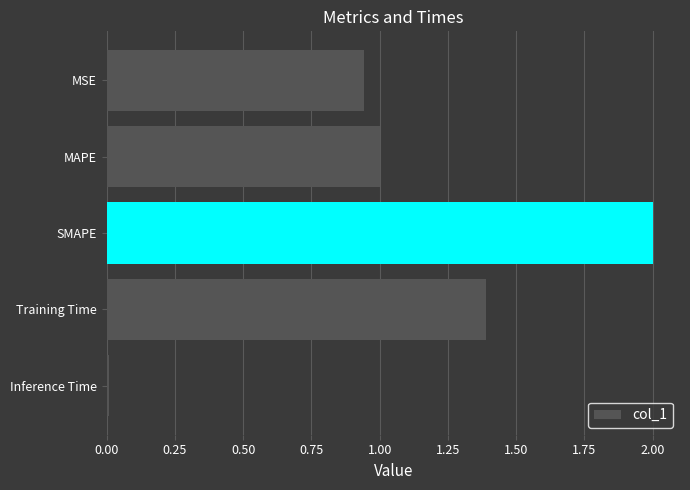

True or false: the data shows 1.0 at MAPE.

True